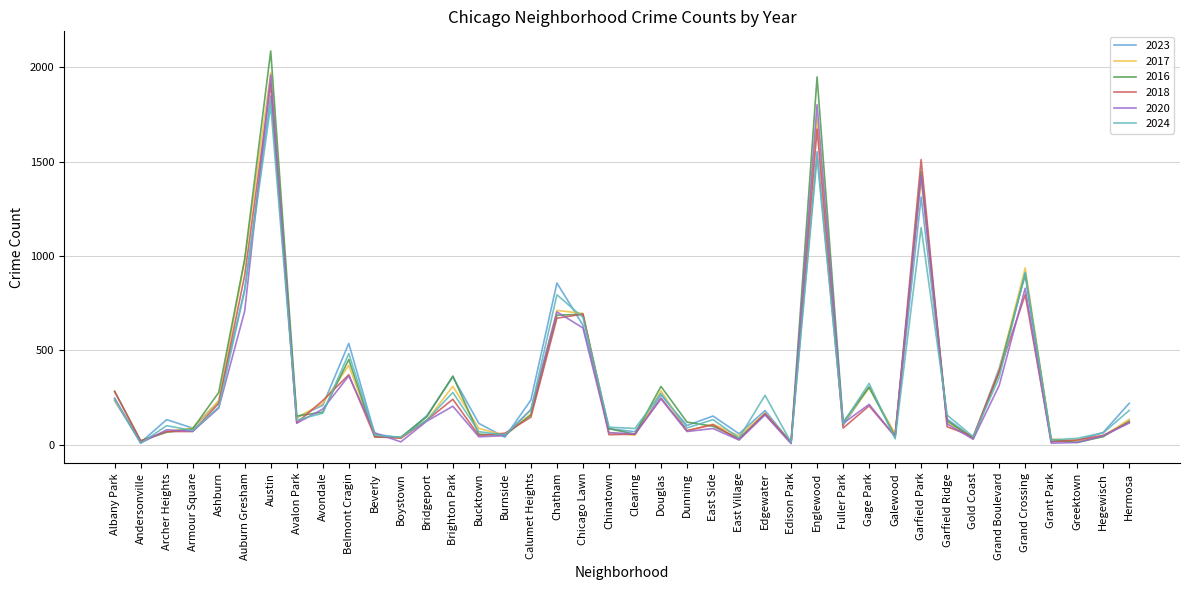

How many lines are shown in the chart?

6